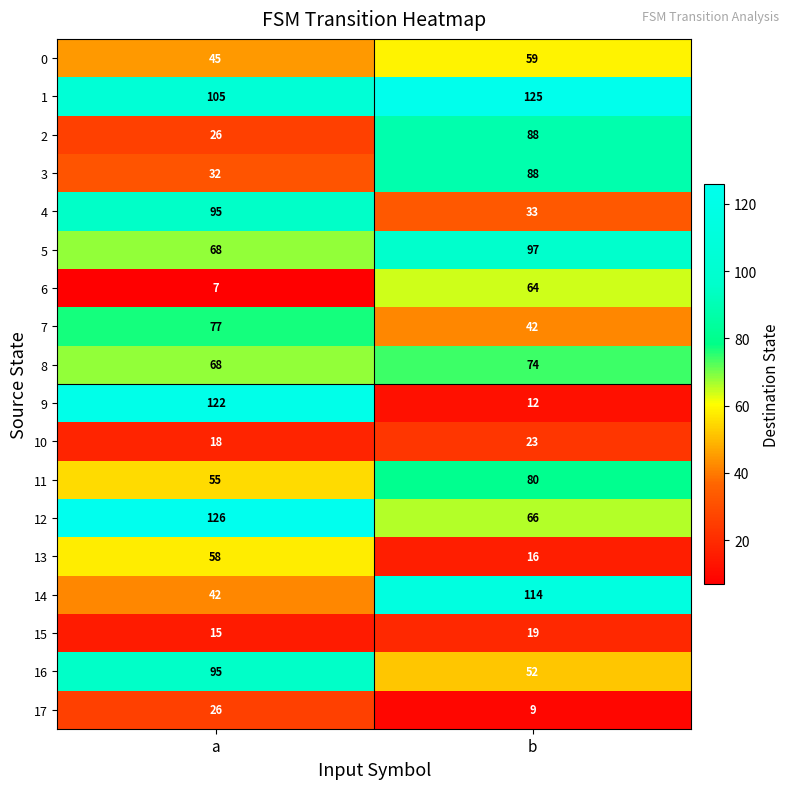

What is the average value of the 15 series?

17